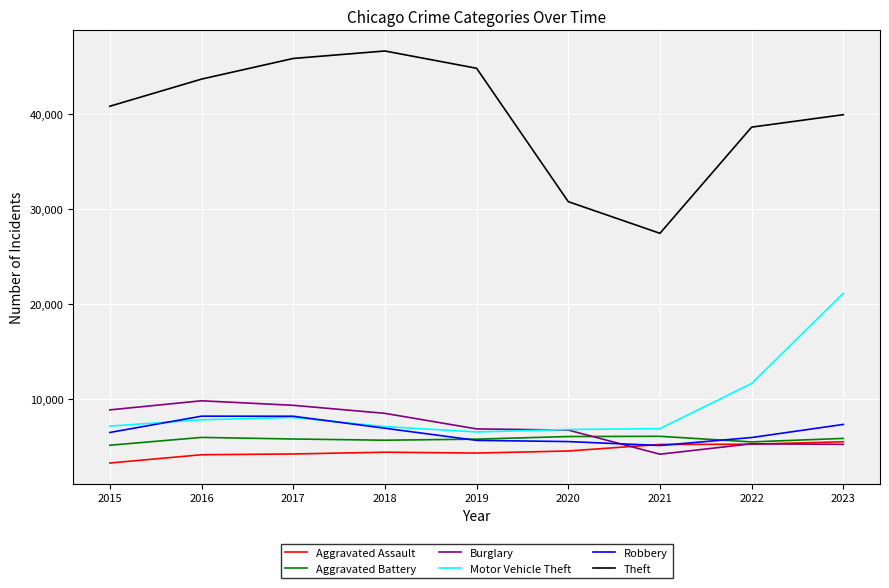

How many categories are shown in the chart?

9